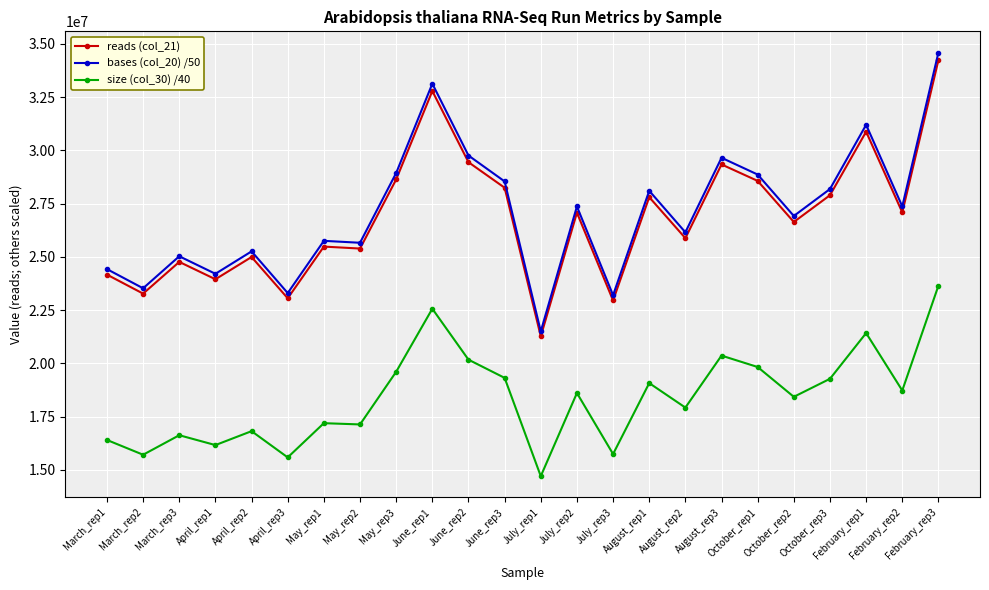

What are all the series names shown in the legend?

reads (col_21), bases (col_20) /50, size (col_30) /40